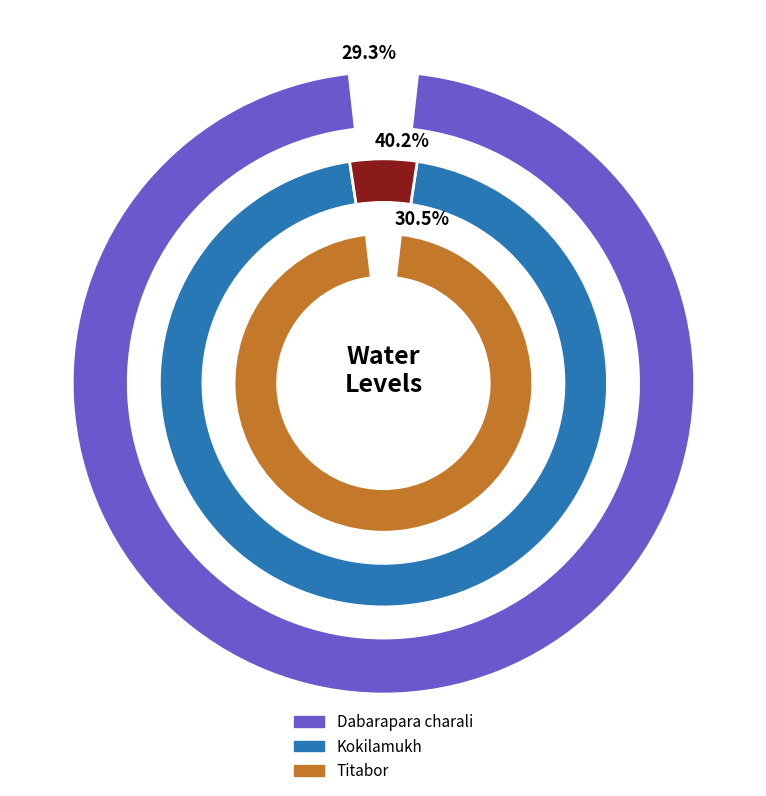

How many segments does this pie chart have?

3